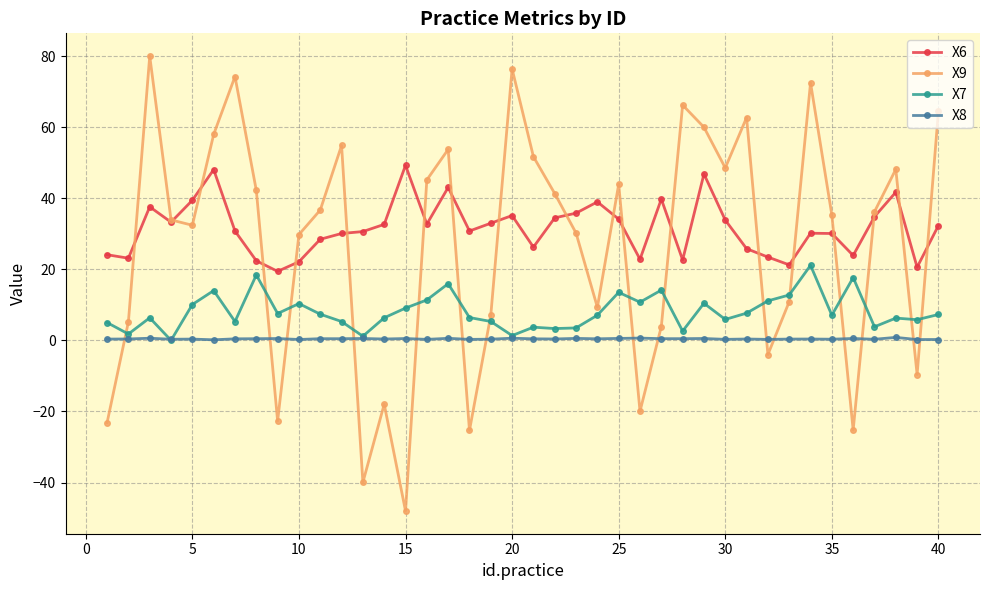

True or false: X9 has more than 2 interior local peaks.

True